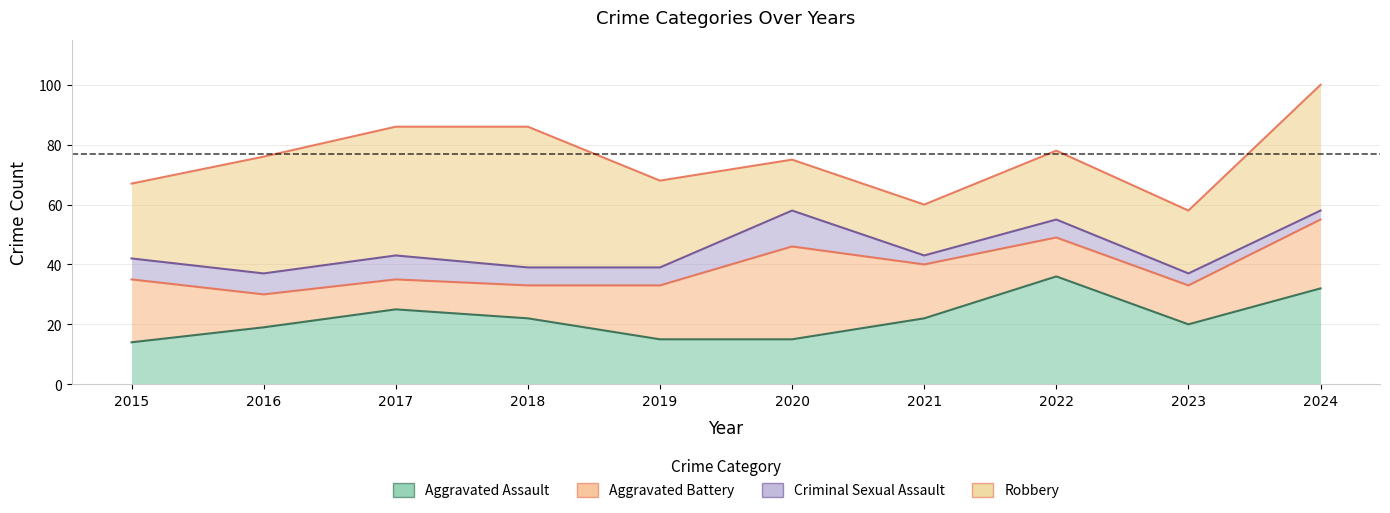

Rank the series at 2024 from lowest to highest value.

Criminal Sexual Assault, Aggravated Battery, Aggravated Assault, Robbery, Total